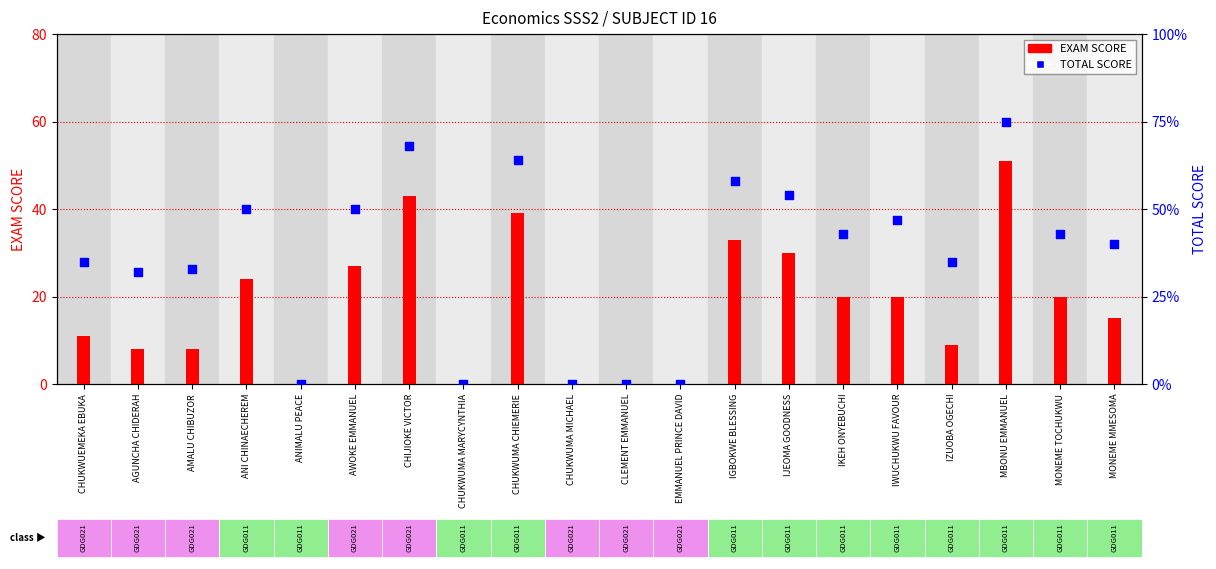

Is the value of TOTAL SCORE at AMALU CHIBUZOR greater than the value of EXAM SCORE at IGBOKWE BLESSING?

No